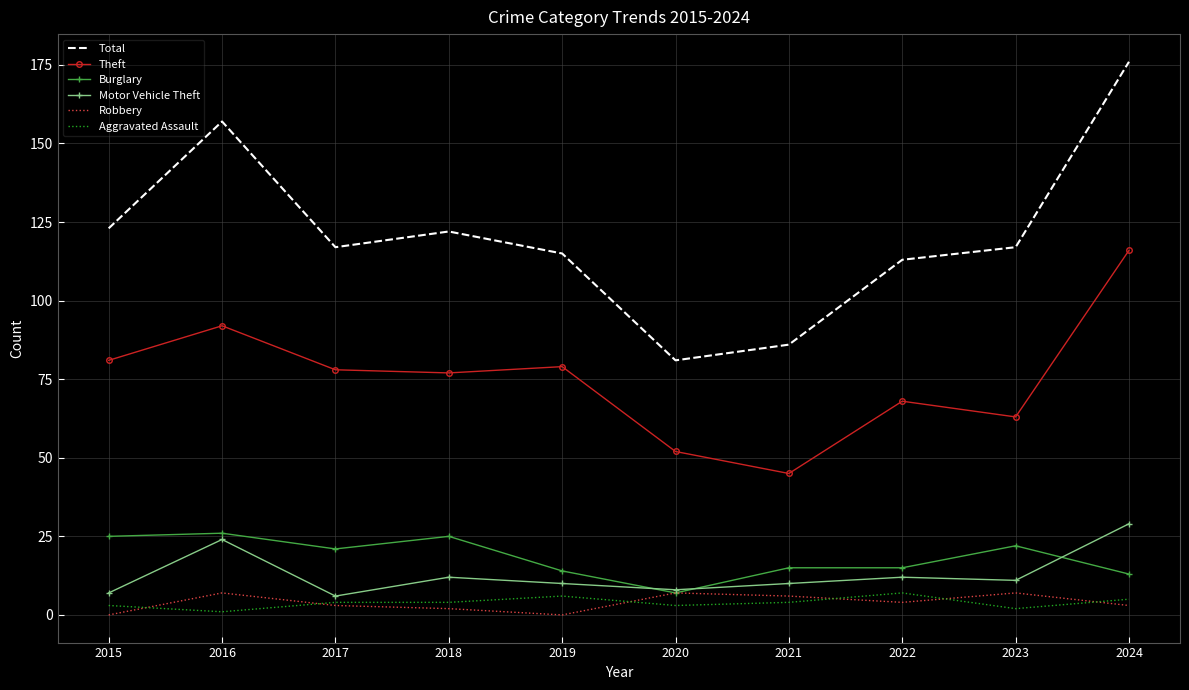

What is the total value across all series at 2017?

229